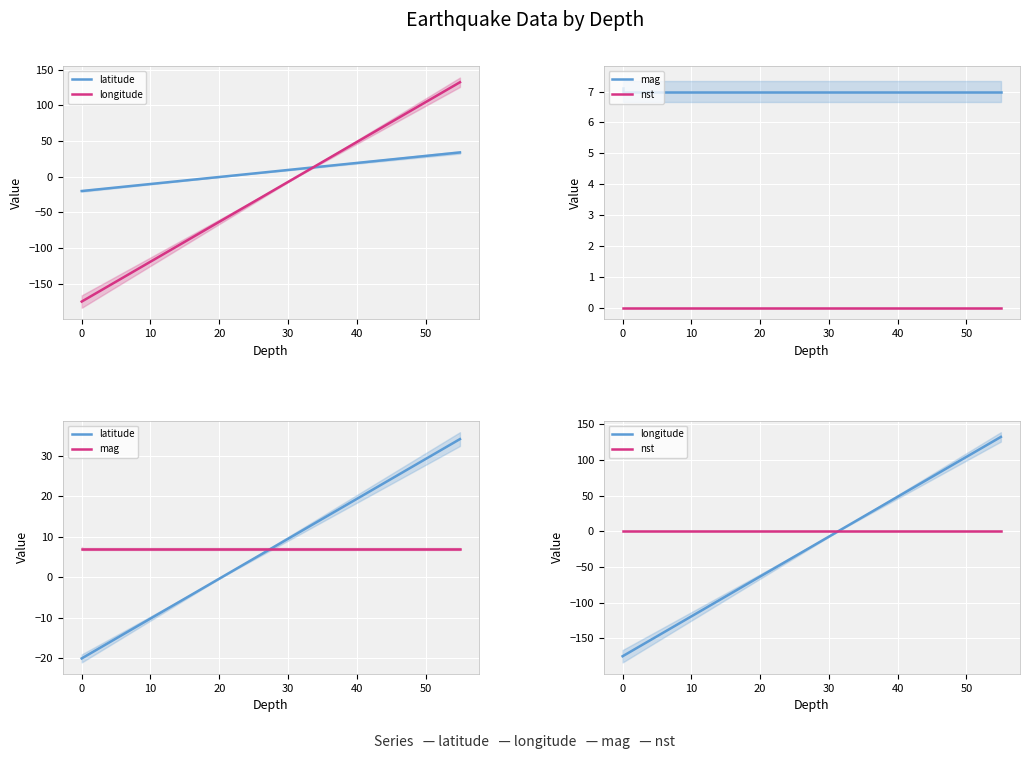

The longitude series shows -235.3 at 0. True or false?

False